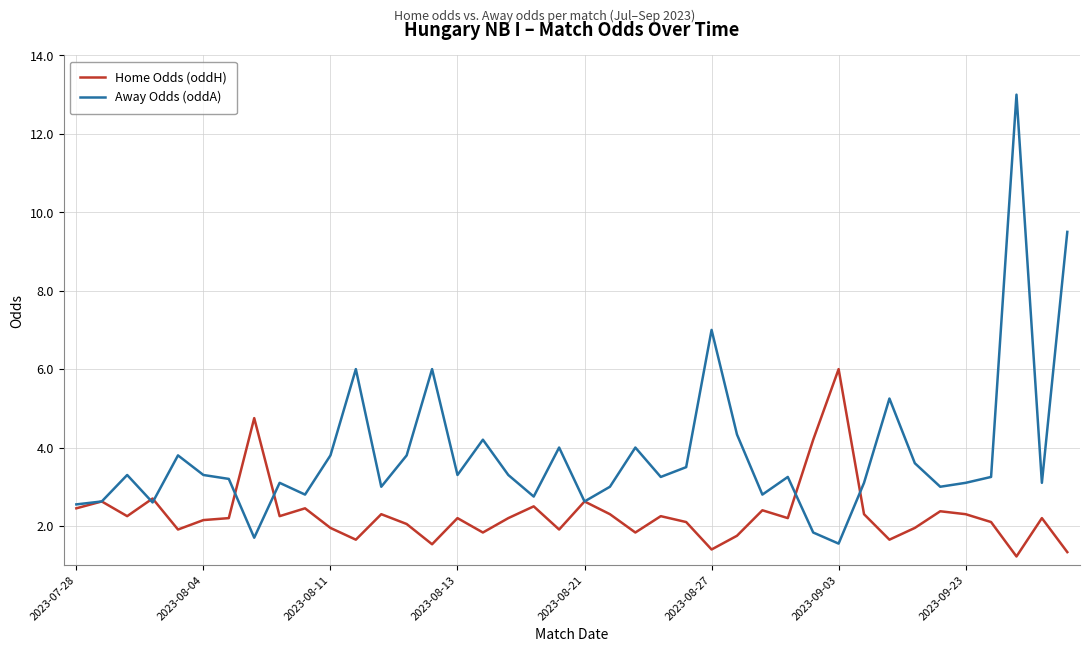

In Away Odds (oddA), how many points are higher than both neighbors (excluding endpoints)?

12